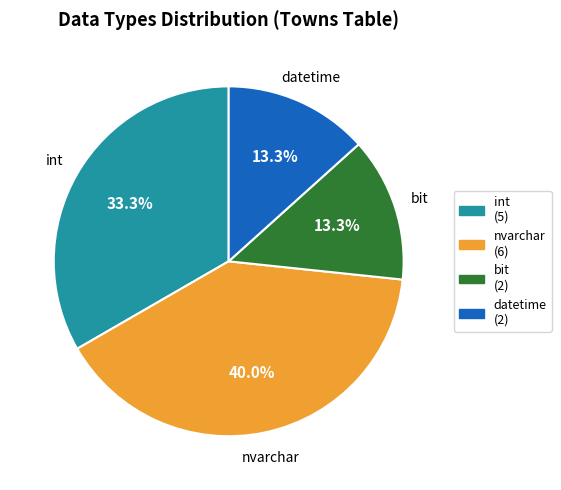

Between bit and nvarchar, which is larger?

nvarchar